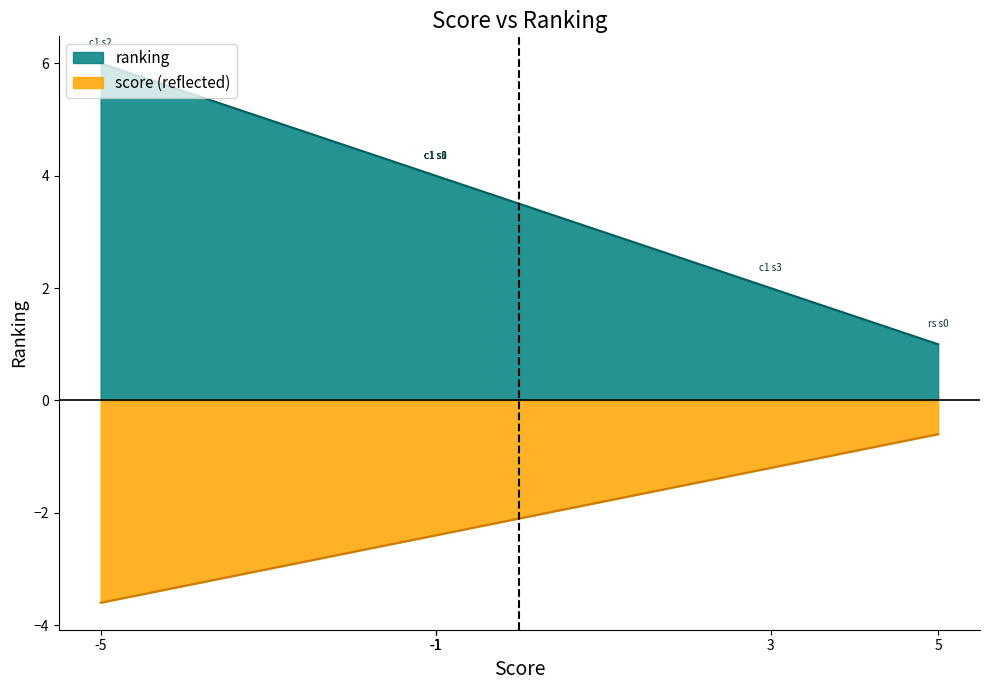

Which category has the highest value in the score series?

random_search_sol_0.py